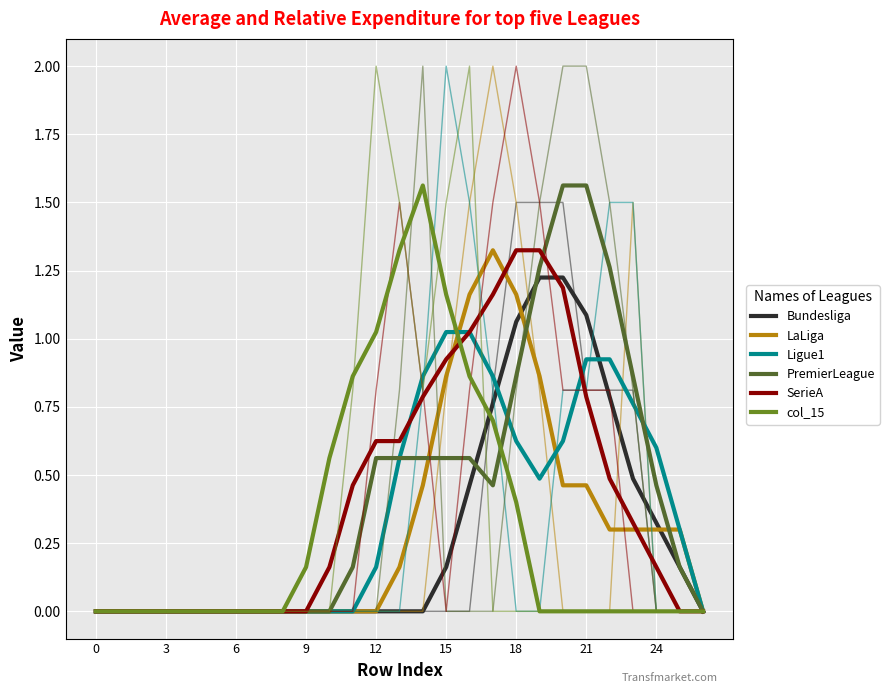

How many lines are shown in the chart?

6